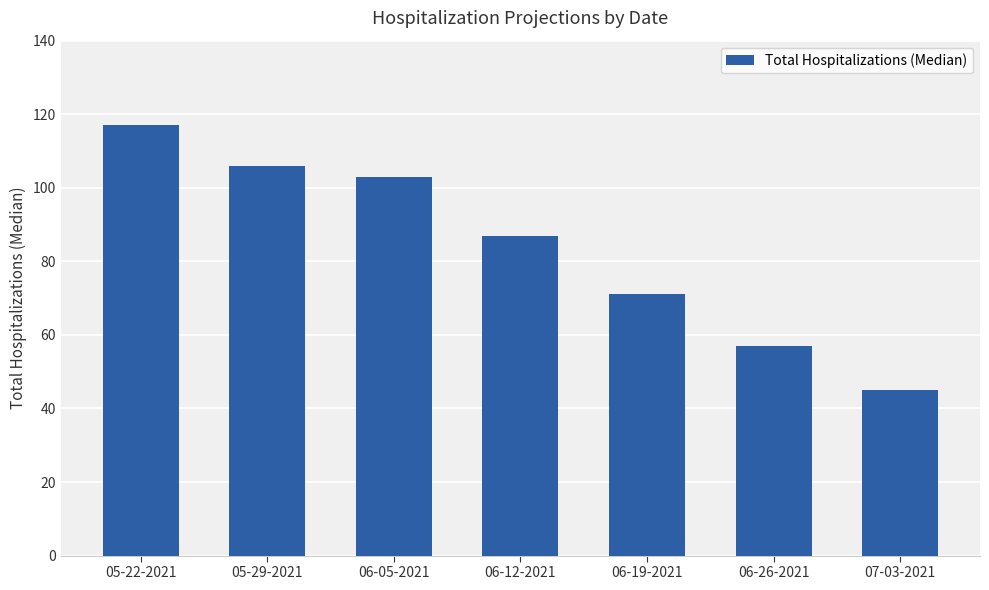

List the labels in order of value, smallest first.

07-03-2021, 06-26-2021, 06-19-2021, 06-12-2021, 06-05-2021, 05-29-2021, 05-22-2021